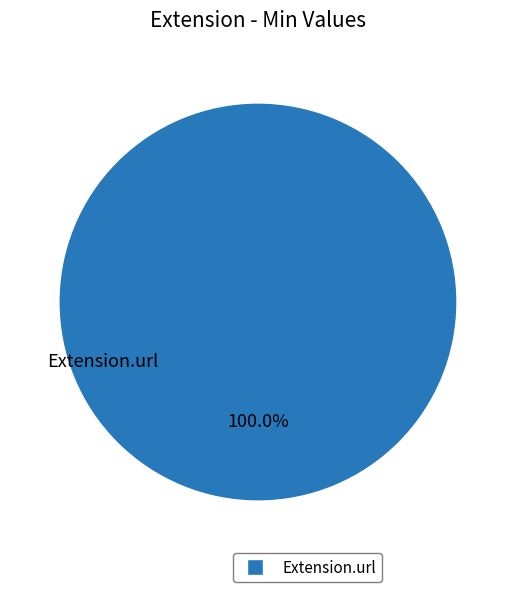

Rank the categories by value from lowest to highest.

Extension.url